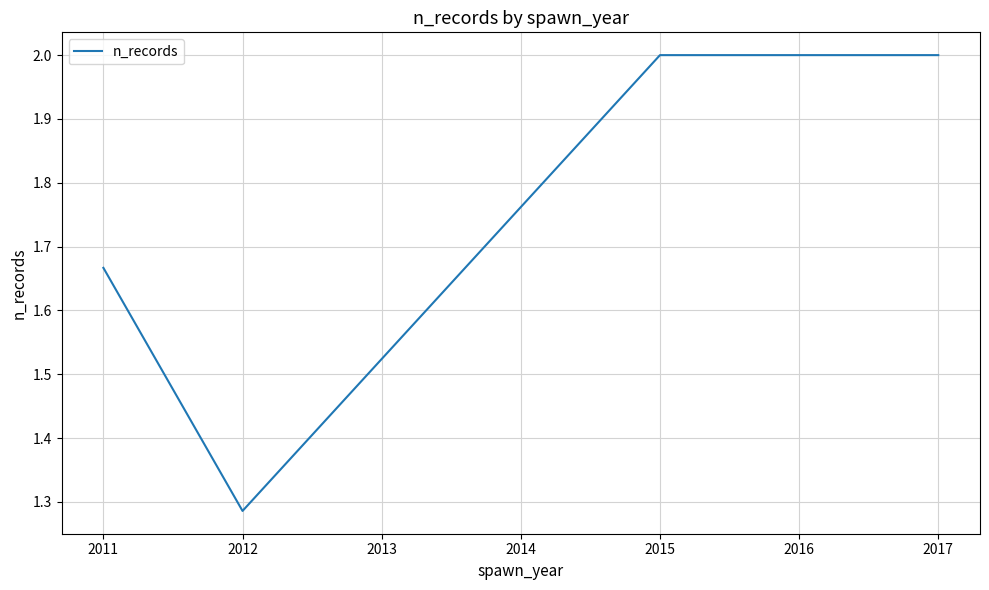

How many lines are shown in the chart?

1